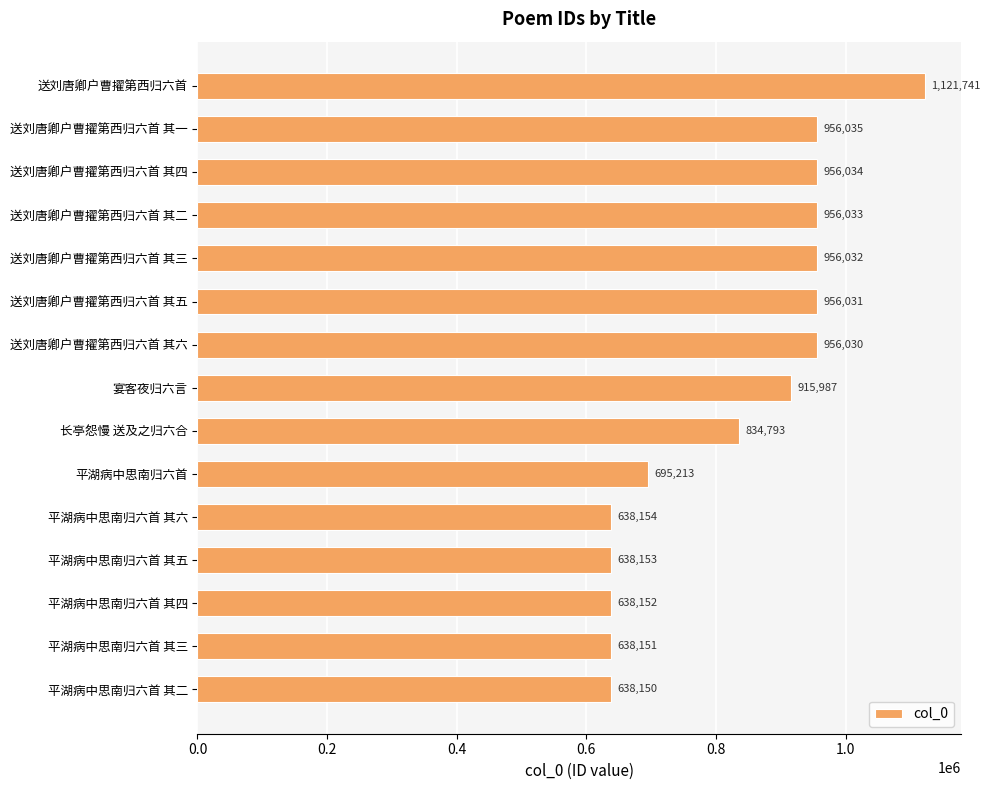

What is the difference between the second highest and minimum values?

317885